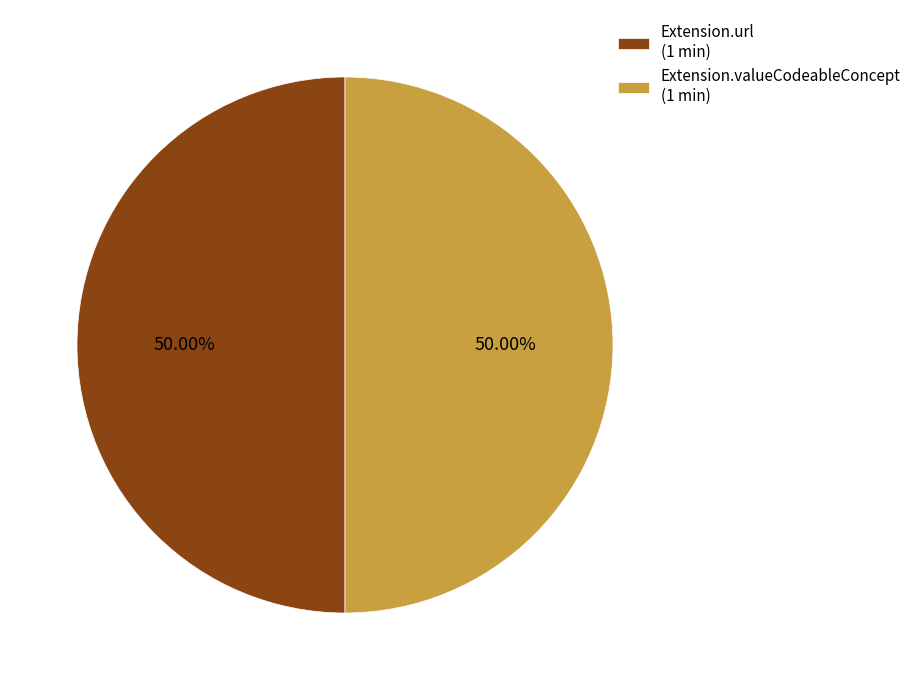

Approximately how many times larger is the value at Extension.url (1 min) compared to Extension.valueCodeableConcept (1 min)?

1.0